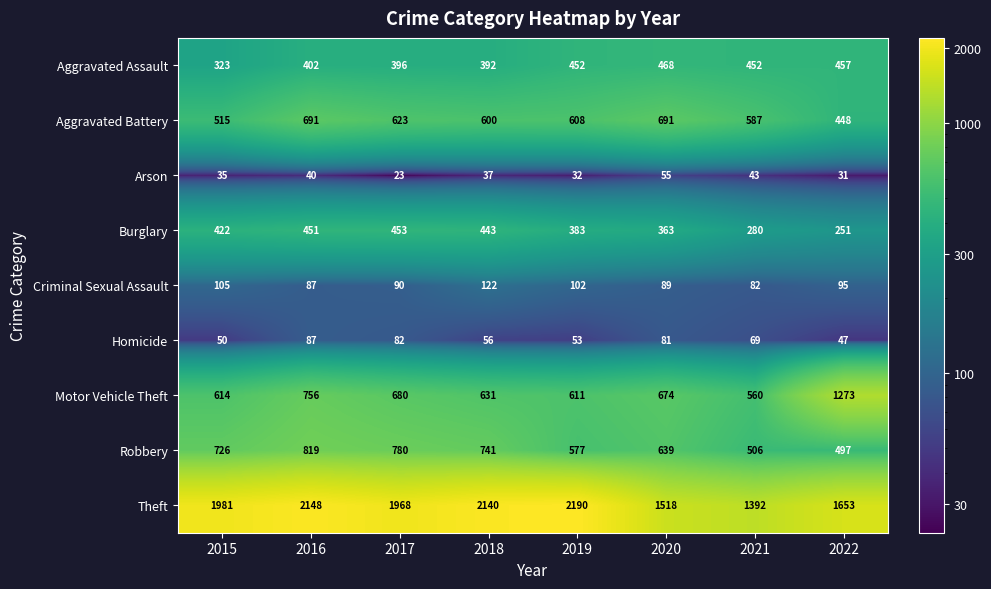

At how many categories does at least one series exceed 1203?

8